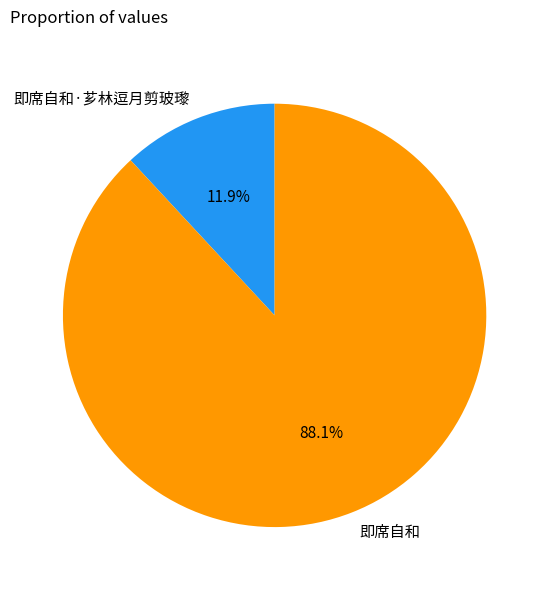

What is the largest slice in the pie chart?

即席自和